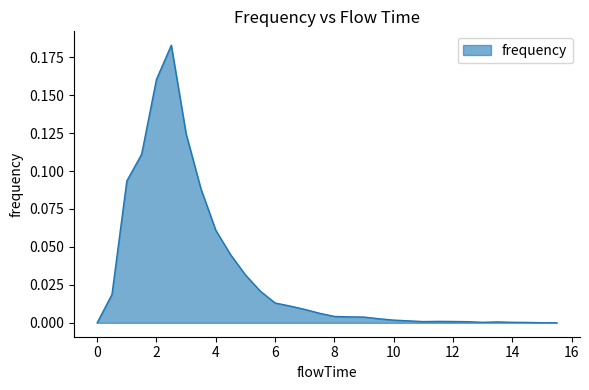

Does the chart display data point markers on the line(s)?

No